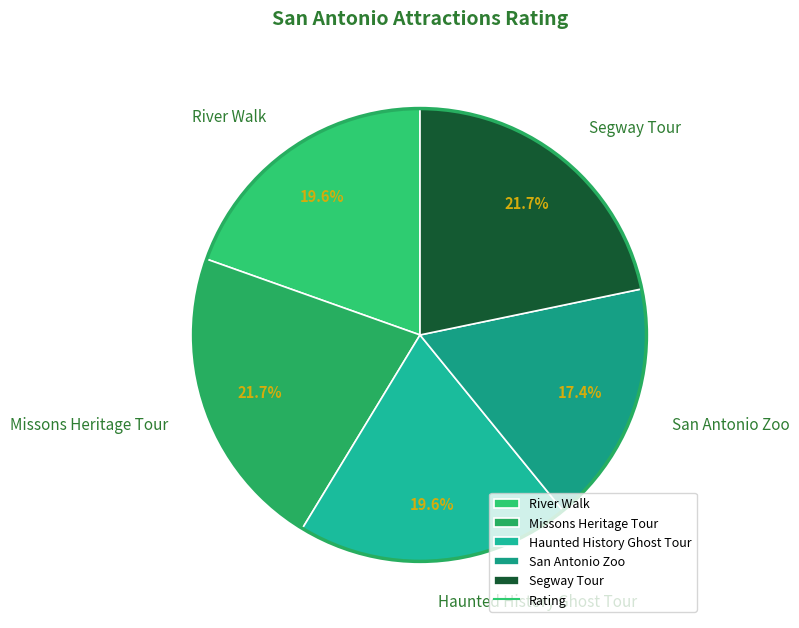

Which has a higher value, San Antonio Zoo or River Walk?

River Walk